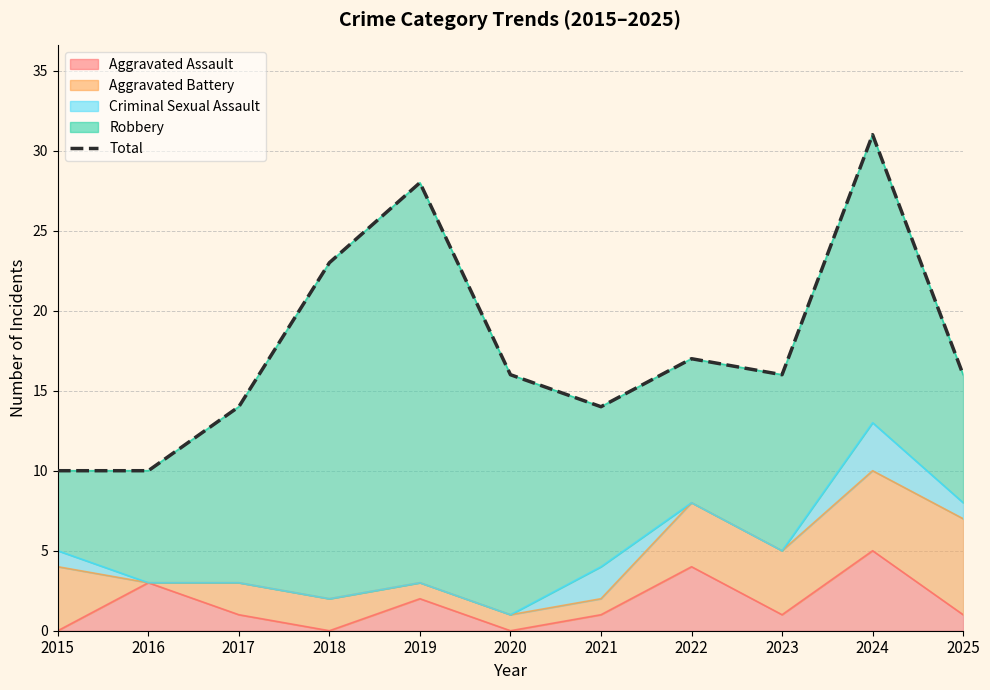

Which label corresponds to the largest value in the chart?

2024